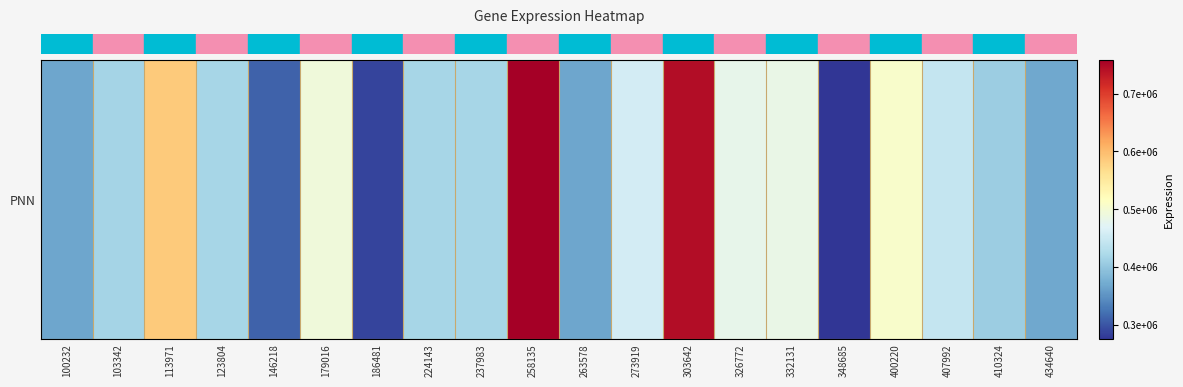

The value at 186481 is 287875. True or false?

True